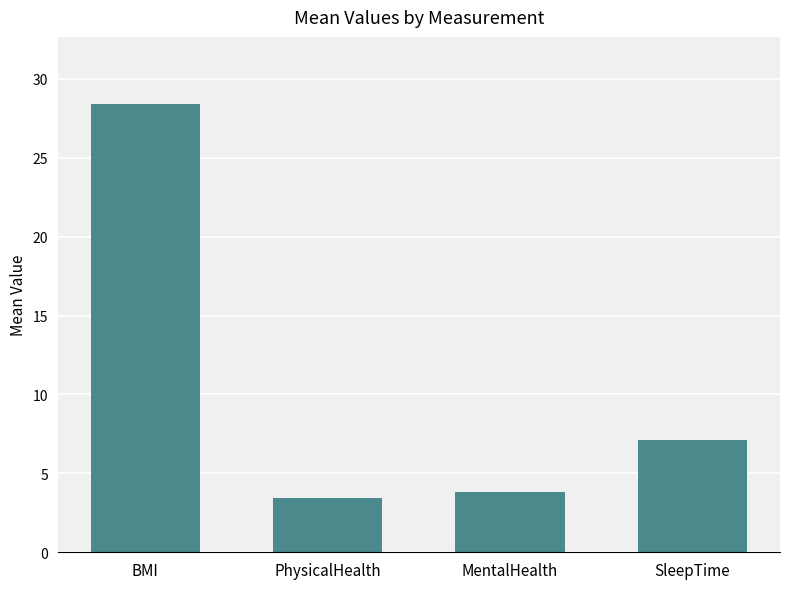

What is the change in value from BMI to MentalHealth?

-24.6